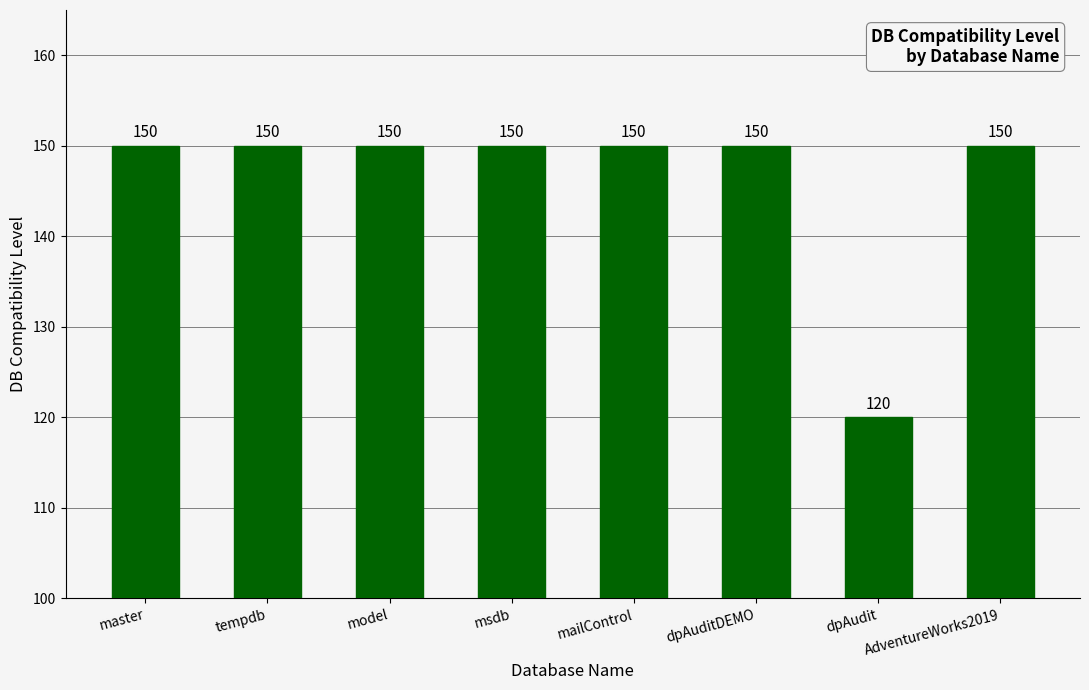

What is the greatest value displayed?

150